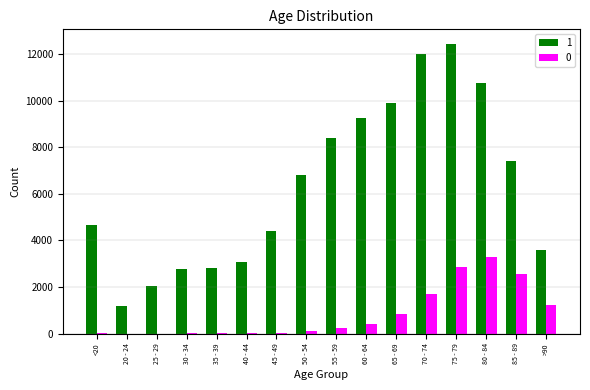

Where is 1 nearest to the value 6812?

50 - 54